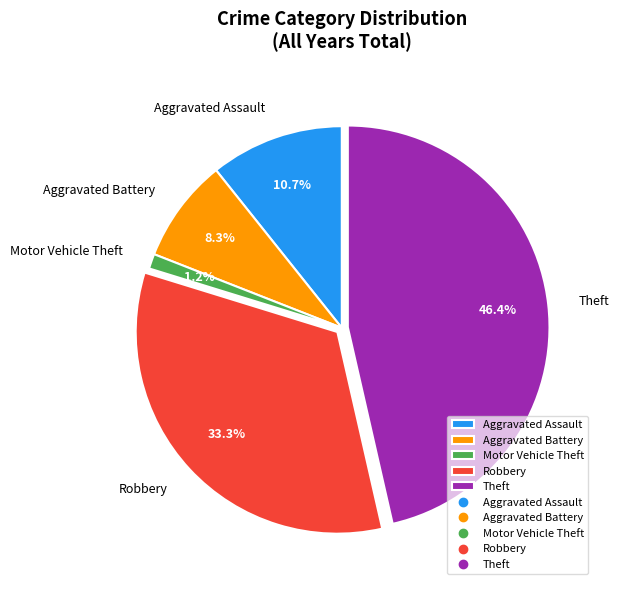

To the nearest percent, what percentage of the pie is Aggravated Assault?

11%